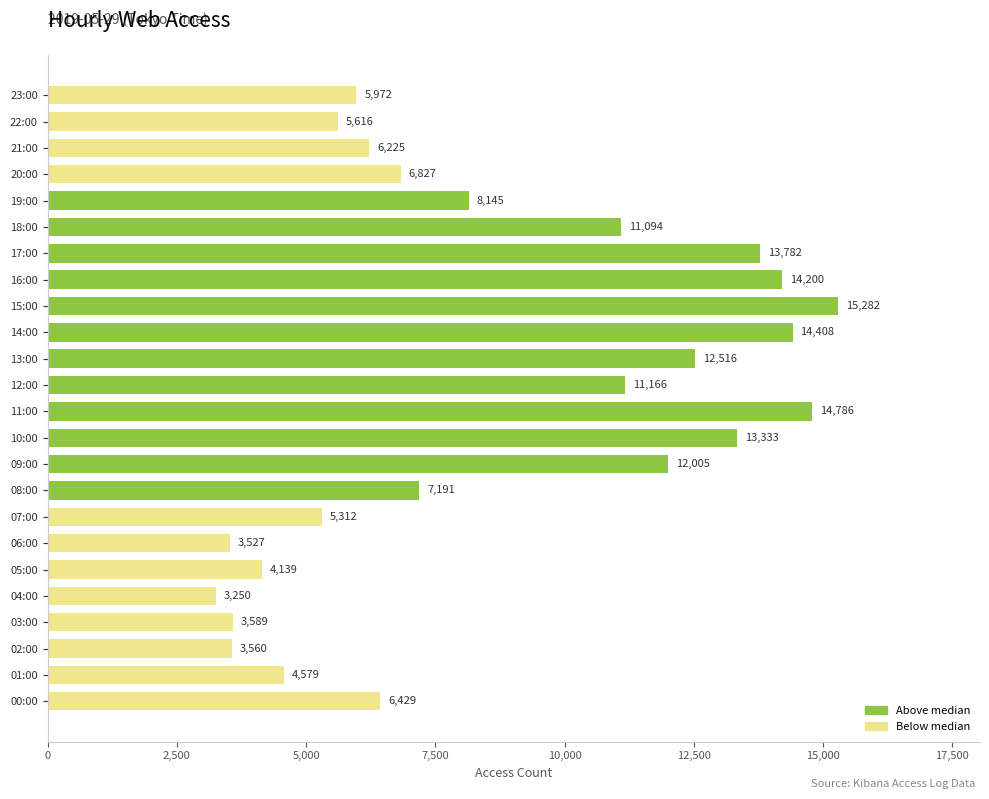

Does the chart contain any negative values?

No